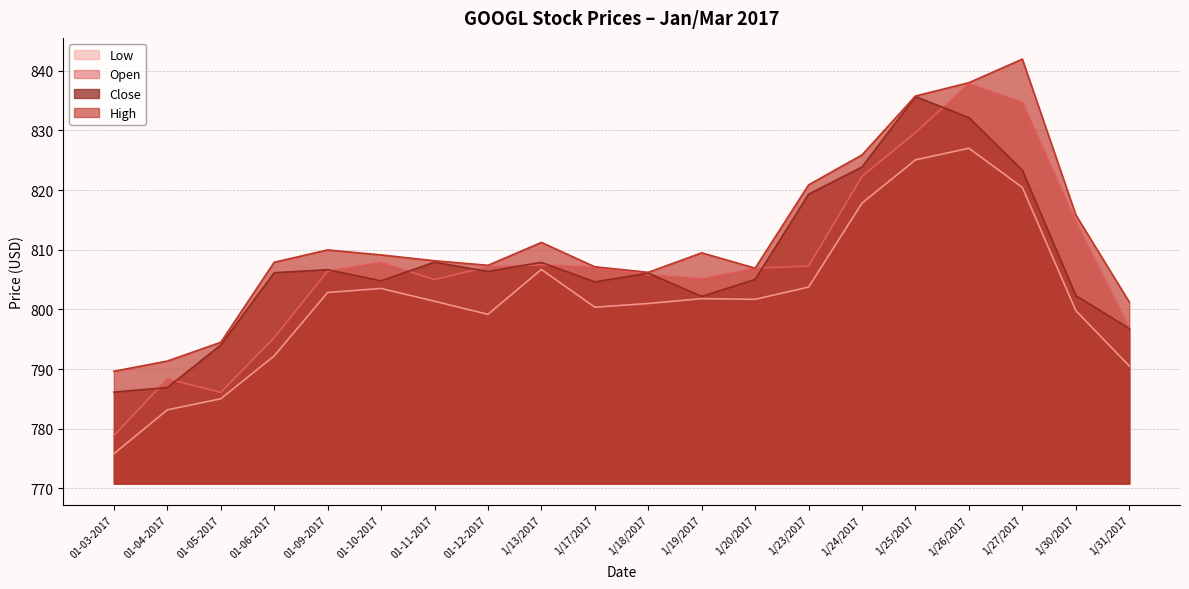

How many values in the Low series are below 801?

9